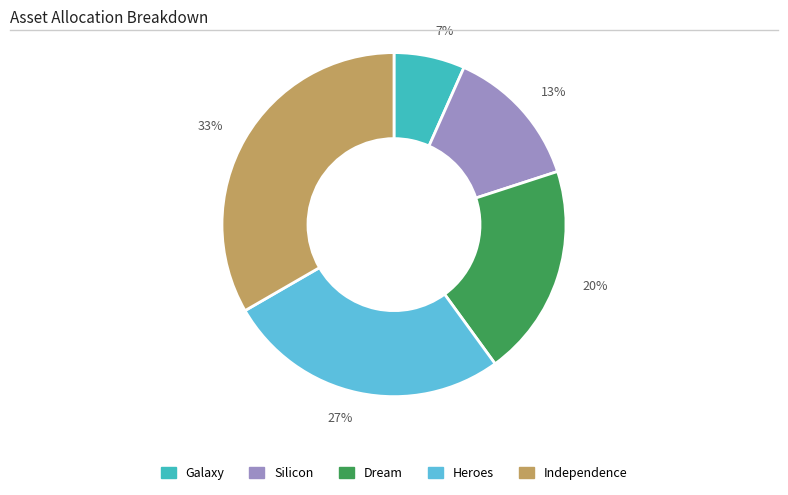

Rank the categories by value from lowest to highest.

7%, 13%, 20%, 27%, 33%